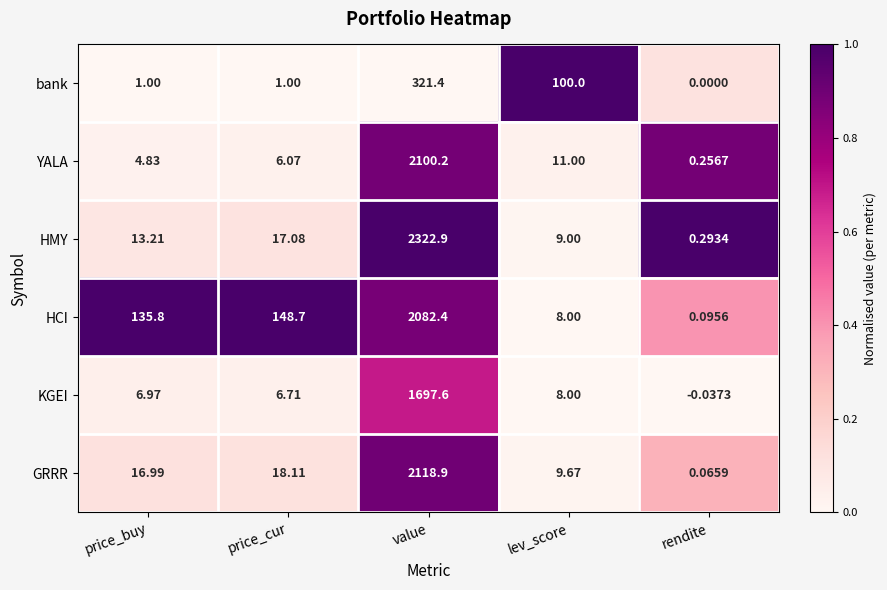

Rank the series at value from highest to lowest value.

HMY, GRRR, YALA, HCI, KGEI, bank